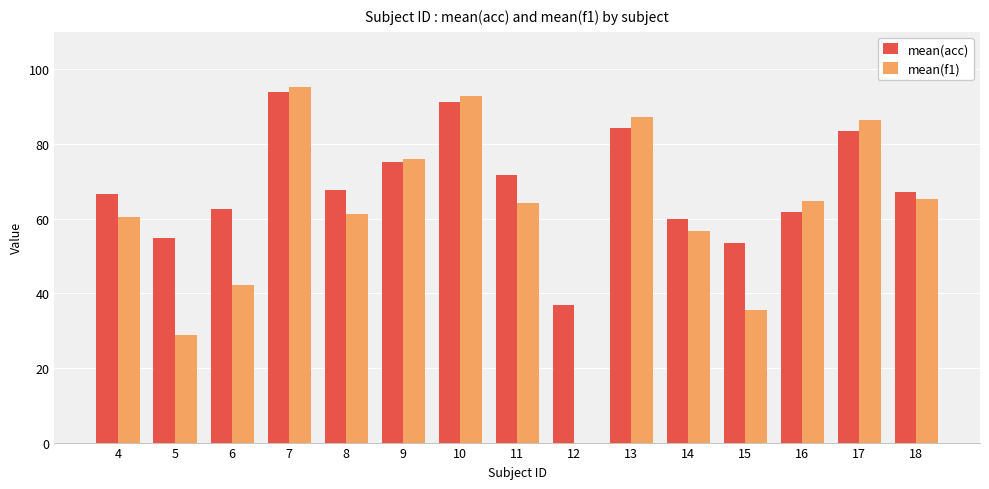

Which series has the largest total across all categories?

mean(acc)